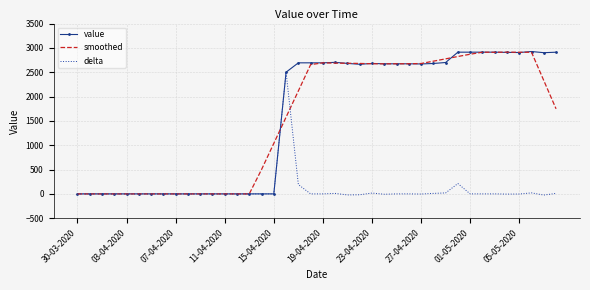

What is the highest value of the value series?

2925.3